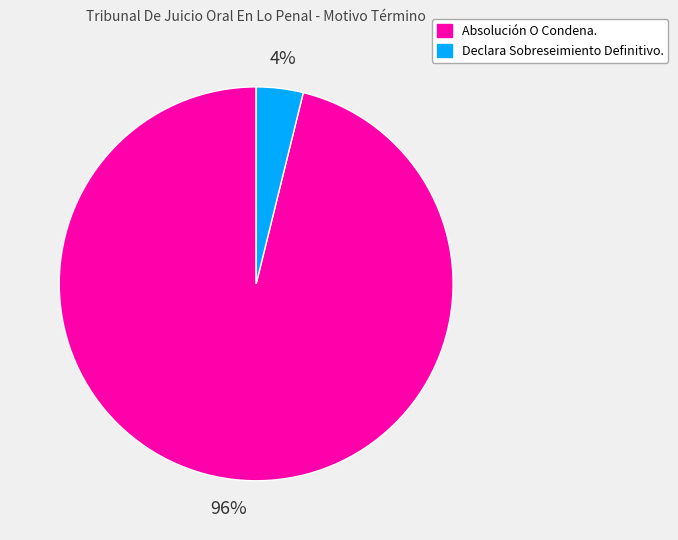

Between Absolución O Condena. and Declara Sobreseimiento Definitivo., which is larger?

Absolución O Condena.